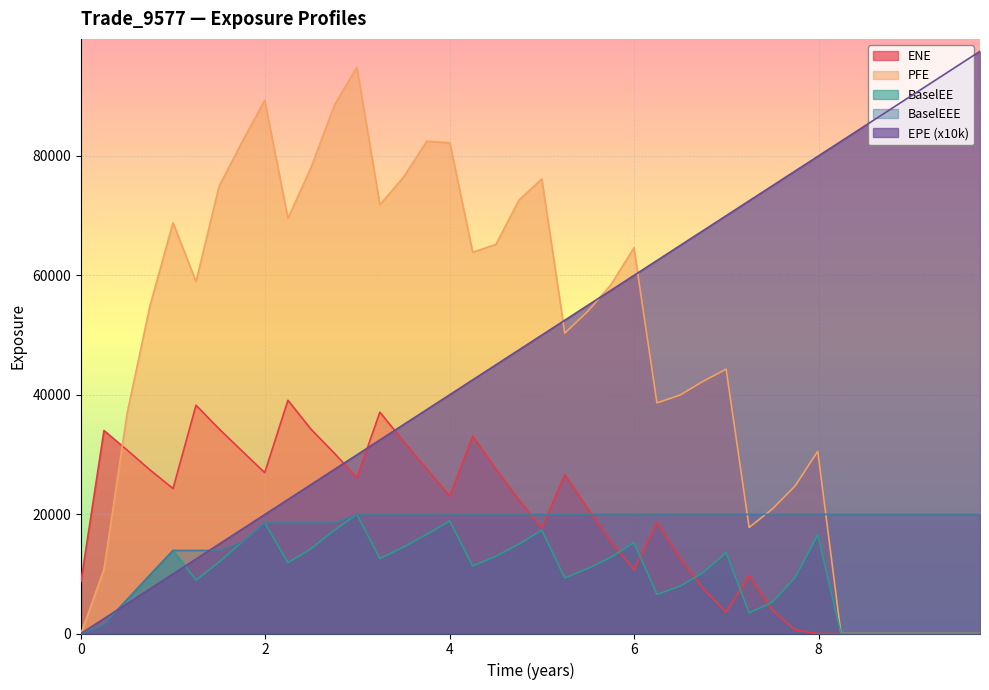

What is the highest value of the EPE (x10k) series?

97513.6